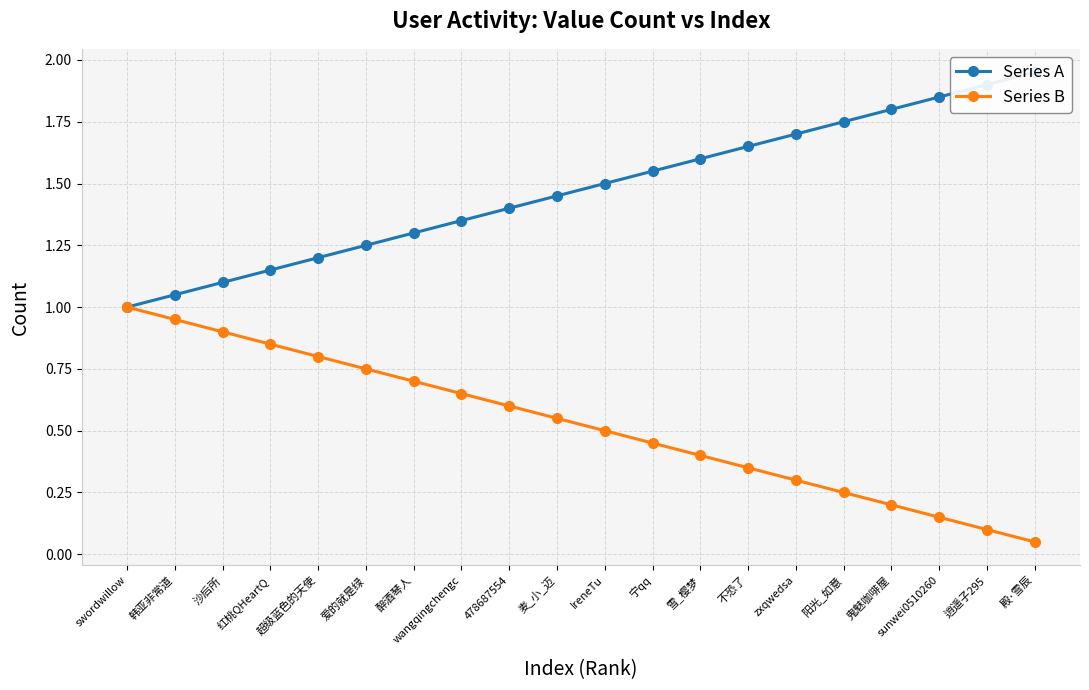

Rank the categories by Series A value from lowest to highest.

swordwillow, 韩亚非常道, 沙后所, 红桃QHeartQ, 超级蓝色的天使, 爱的就是绿, 醉酒琴人, wangqingchengc, 478687554, 麦_小_迈, IreneTu, 宁qq, 雪_樱梦, 不恐了, zxqwedsa, 阳光_如意, 鬼魅咖啡屋, sunwei0510260, 逍遥子295, 殿·雪辰